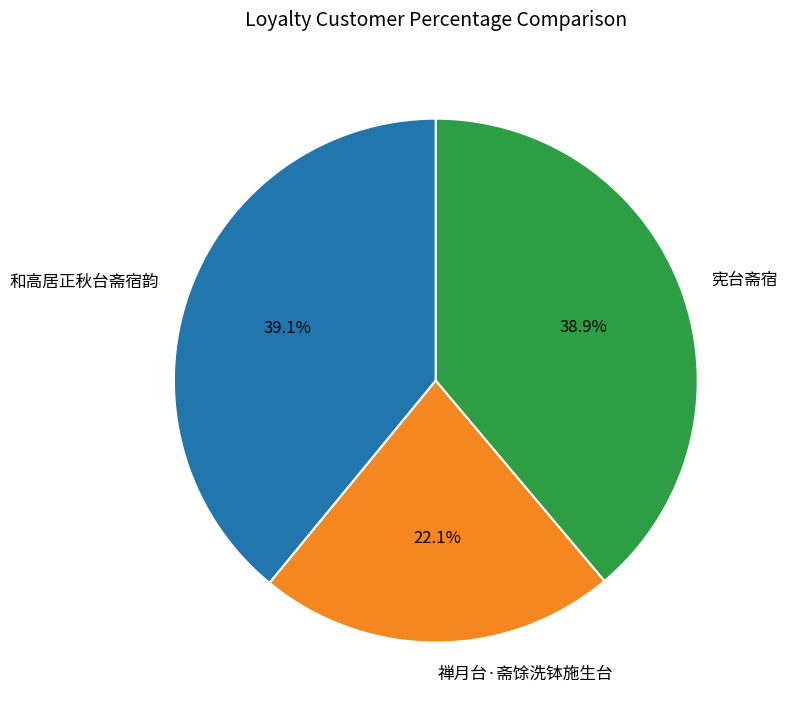

How much of the chart is everything except 宪台斋宿?

61.1%